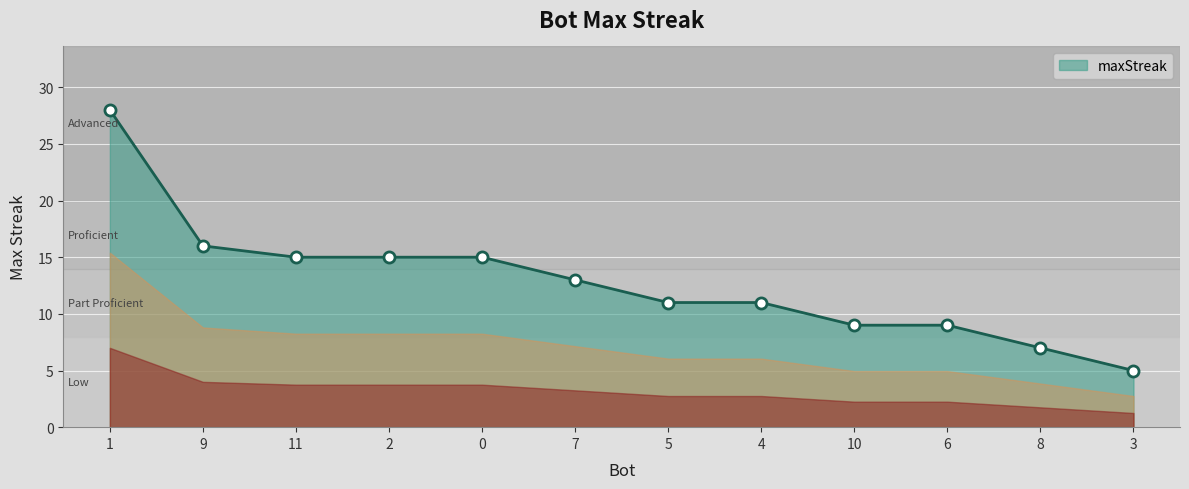

True or false: the data shows 11 at 4.

True